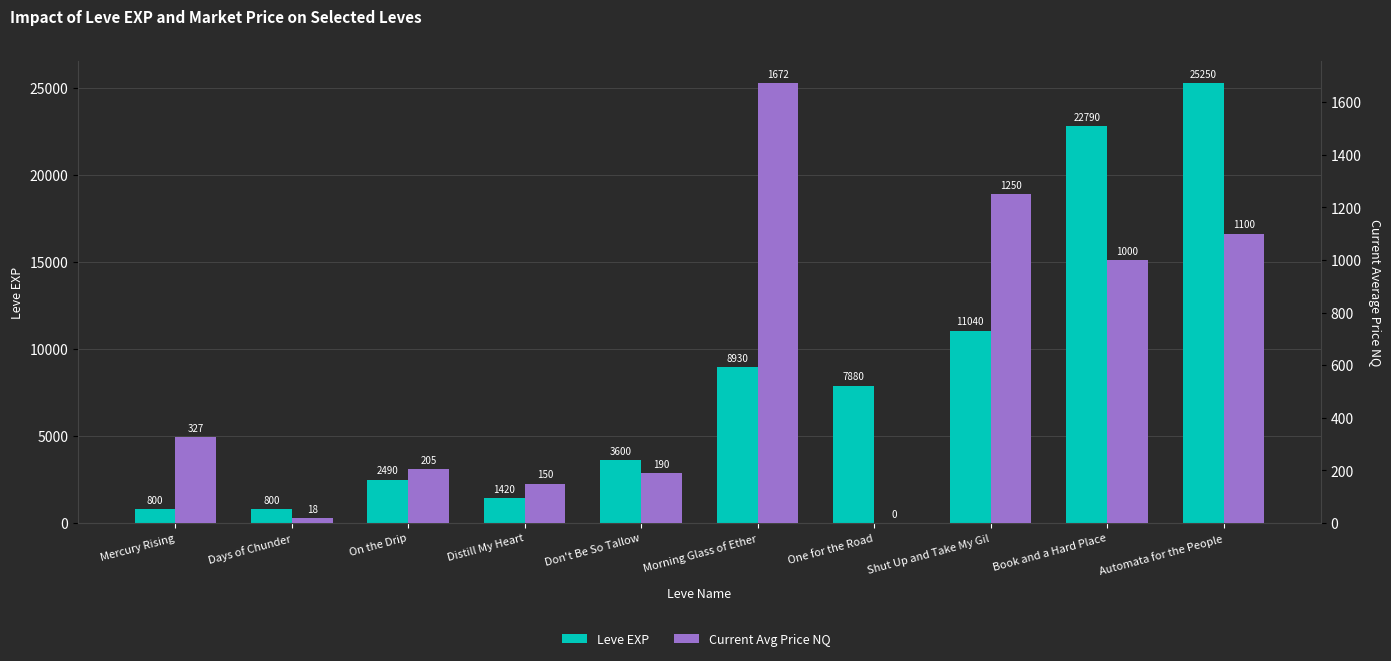

Between On the Drip and Book and a Hard Place, which series saw the biggest shift?

Leve EXP